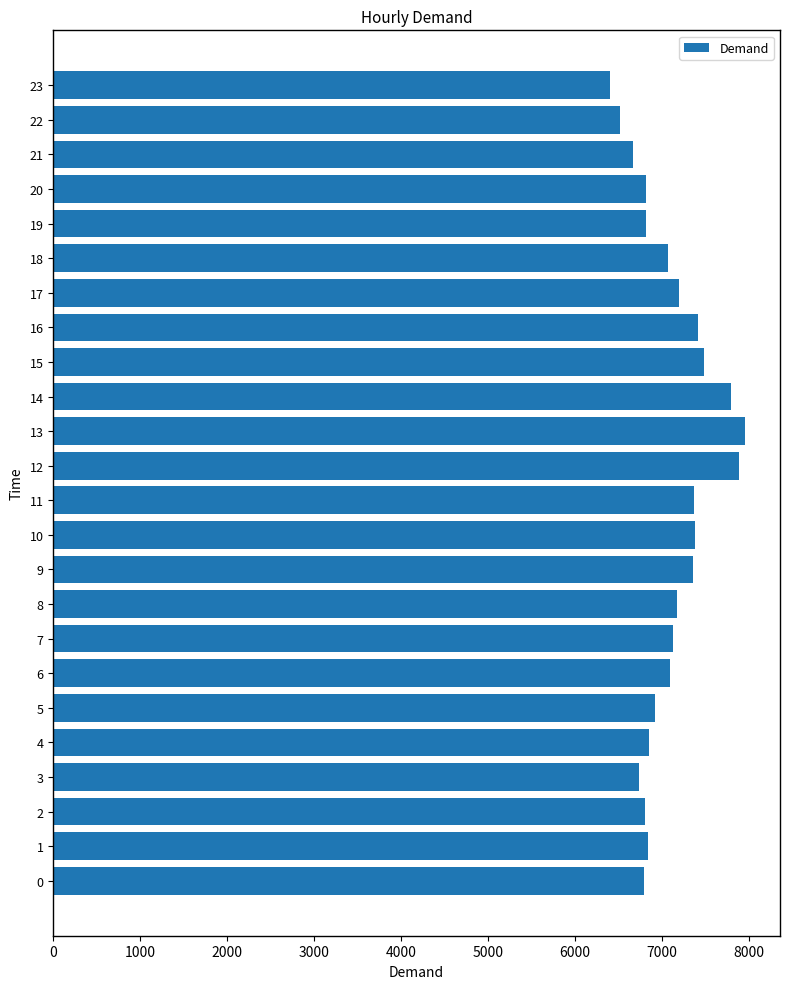

What is the difference between the maximum and minimum values?

1557